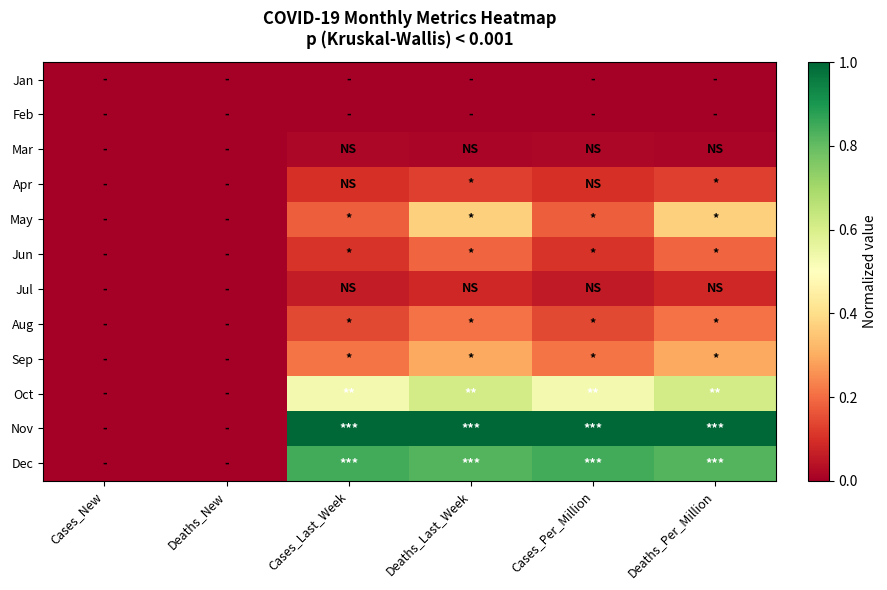

How many categories are shown in the chart?

6